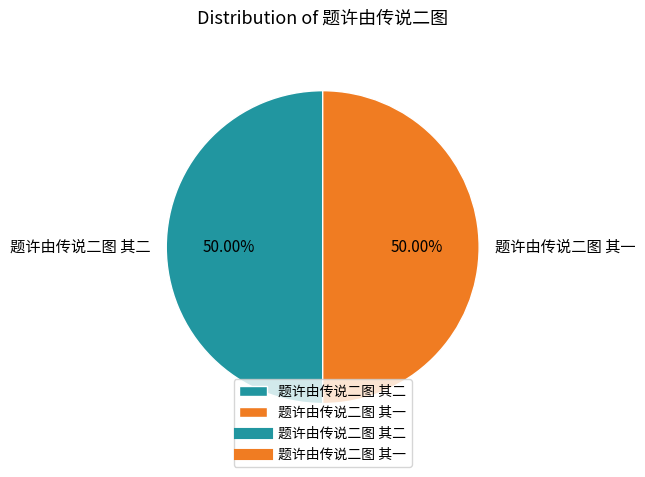

To the nearest percent, what is the average slice percentage?

50%